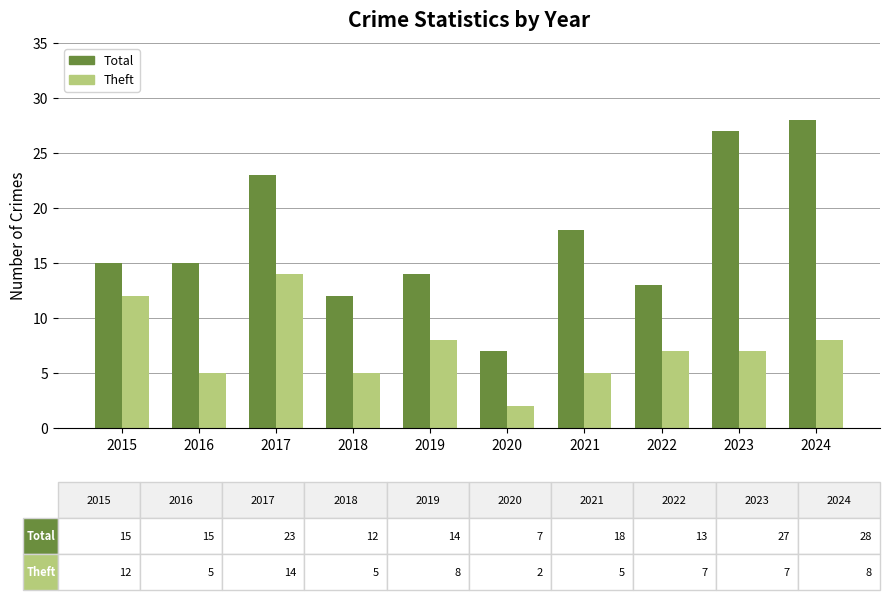

How many bars are there in each group?

2